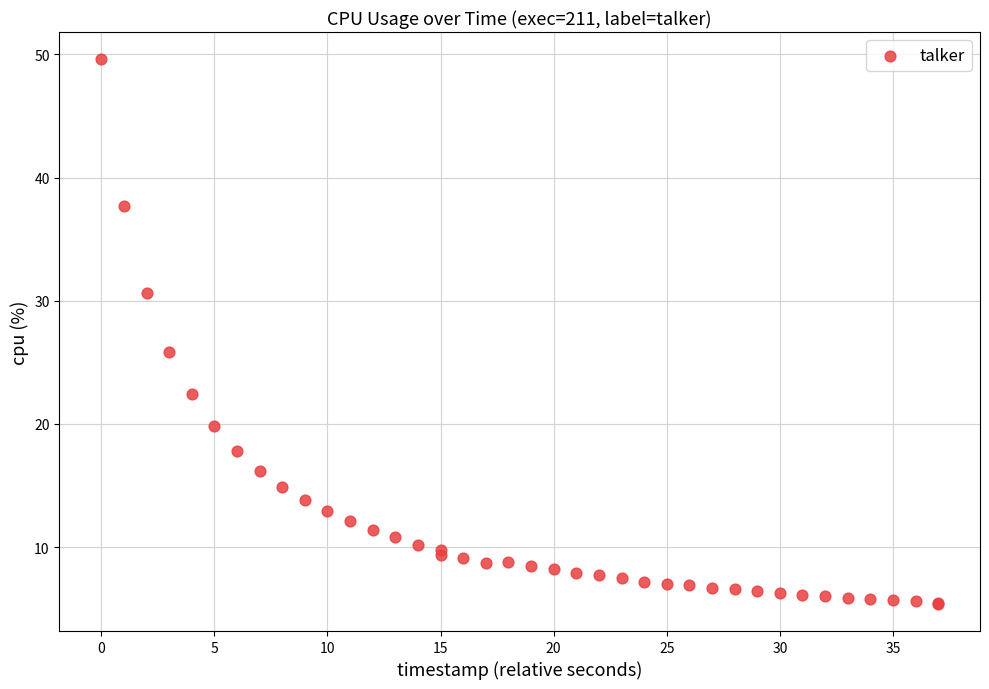

What Y value in the scatter plot is closest to 27?

25.8